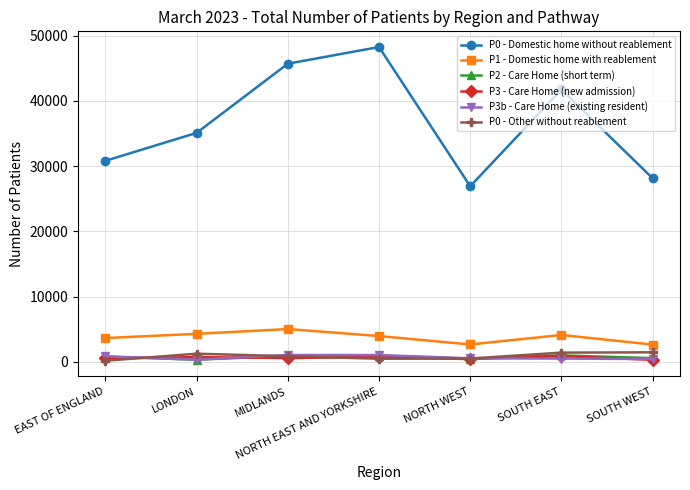

The P0 - Other without reablement series shows 453 at NORTH EAST AND YORKSHIRE. True or false?

True